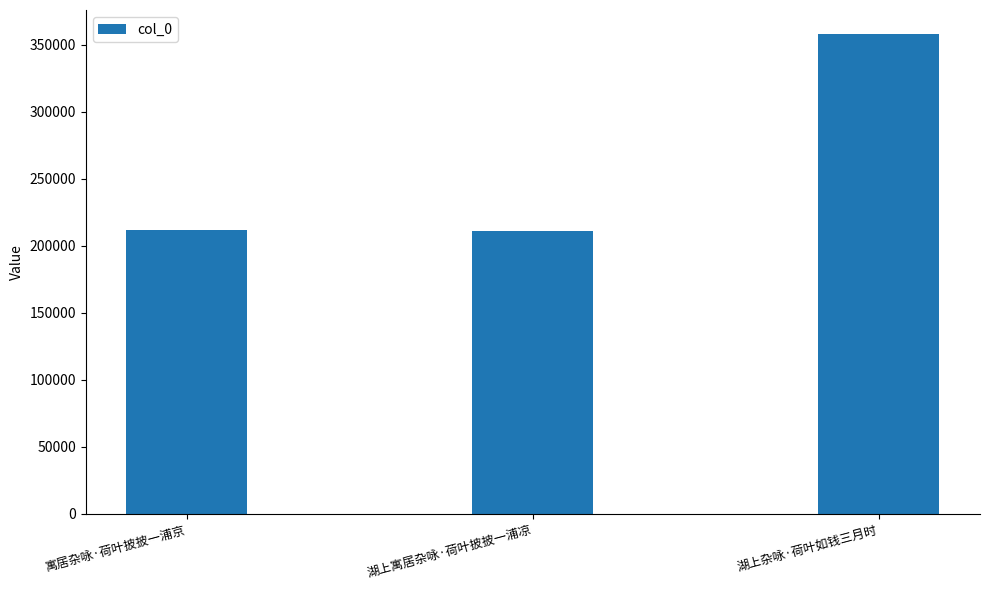

What is the ratio of the value at 湖上寓居杂咏·荷叶披披一浦凉 to the value at 湖上杂咏·荷叶如钱三月时?

0.6